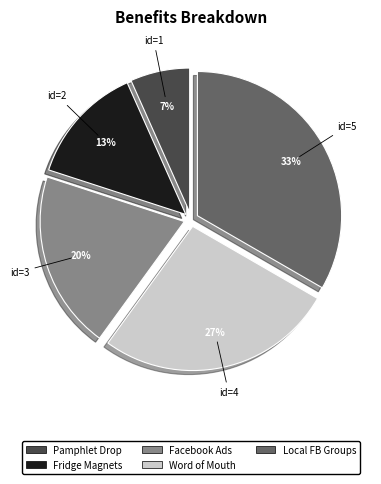

To the nearest percent, what is the difference between the Facebook Ads and Word of Mouth slice percentages?

7%